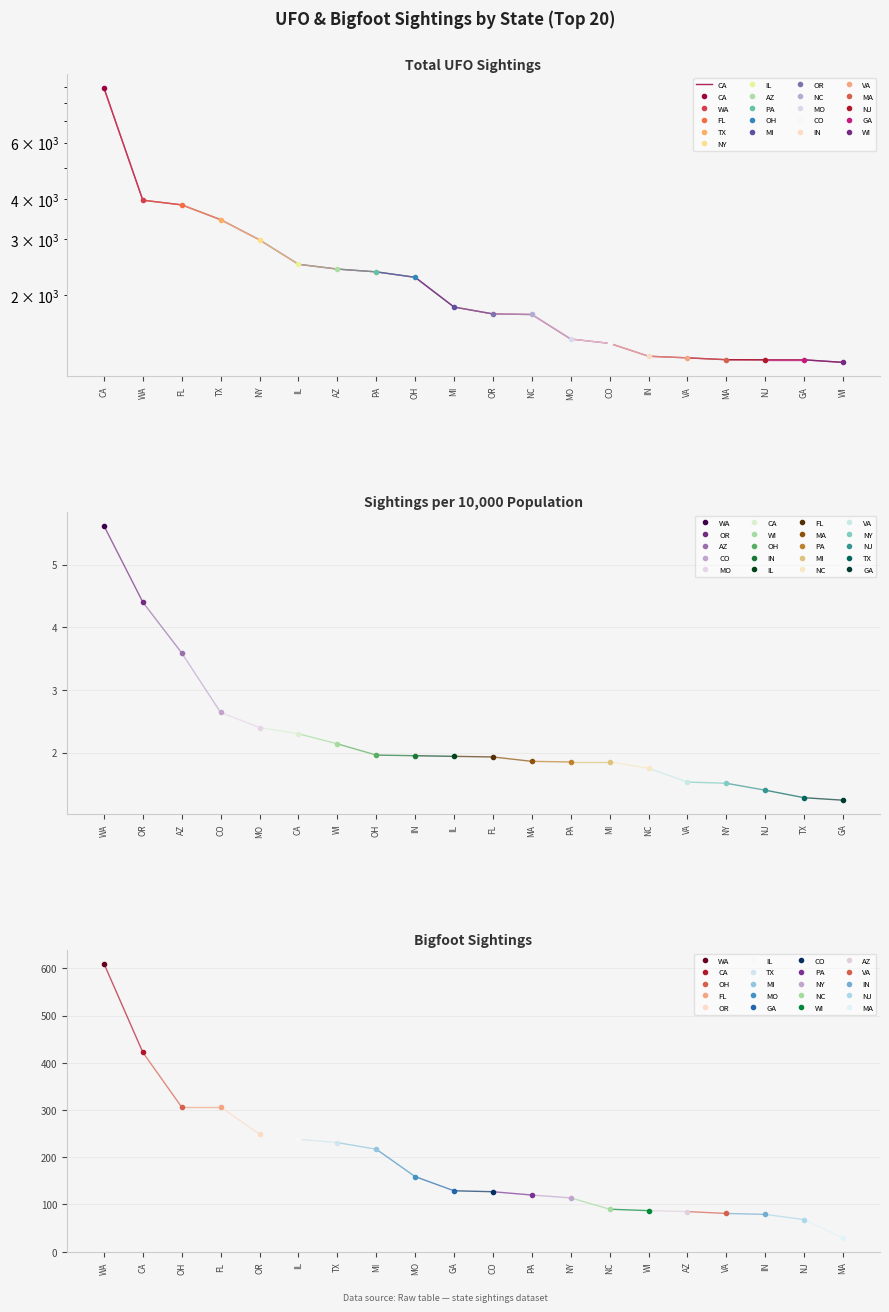

The chart shows a value of 3237 at AZ. True or false?

False